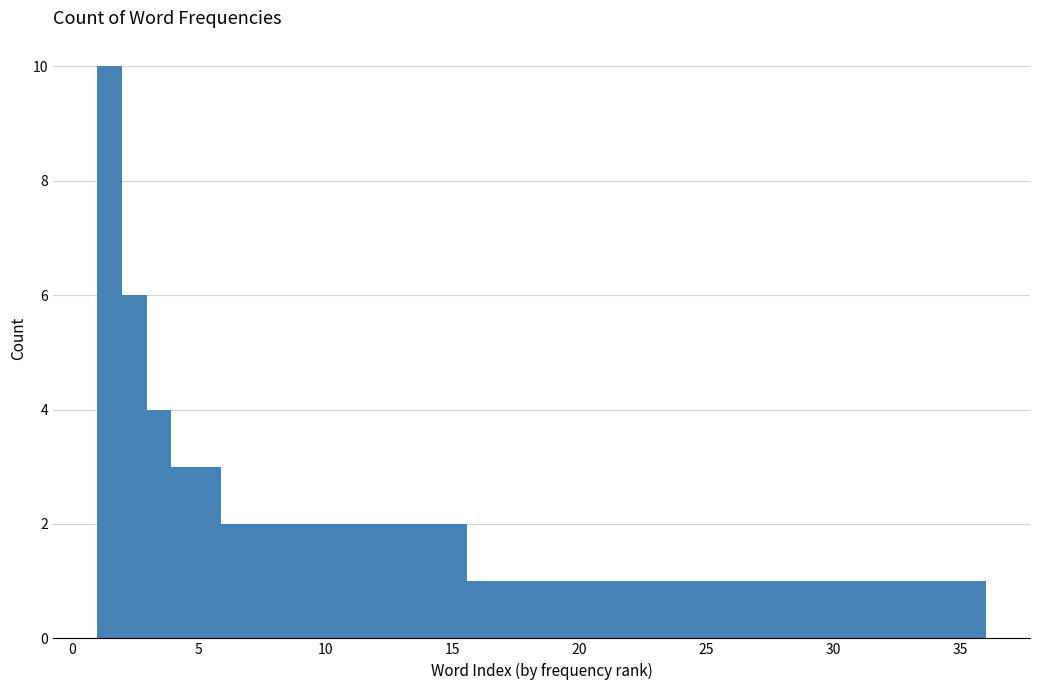

Around what value on the x-axis is the tallest bar? Give the approximate position of its centre, as read against the axis.

1.5